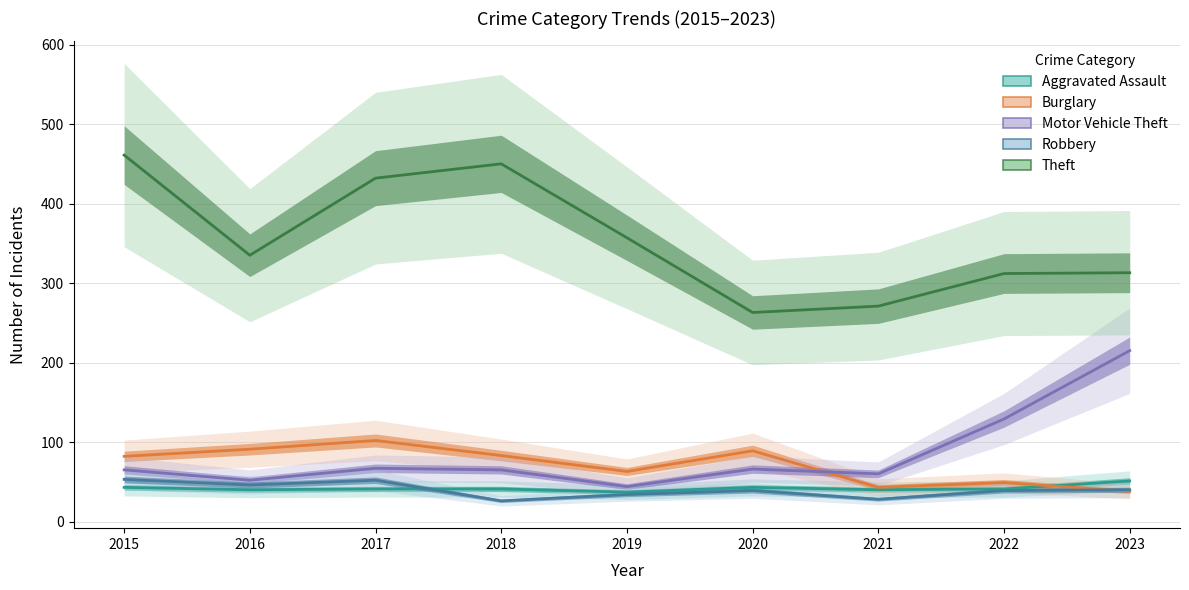

At which label does Burglary reach its peak?

2017